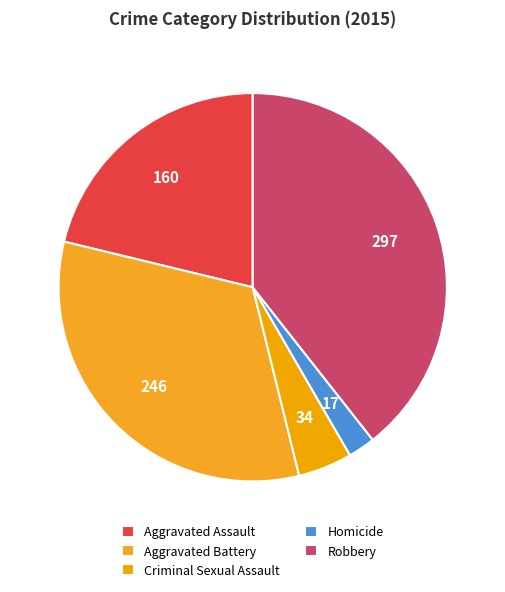

Rank the categories by value from lowest to highest.

Homicide, Criminal Sexual Assault, Aggravated Assault, Aggravated Battery, Robbery